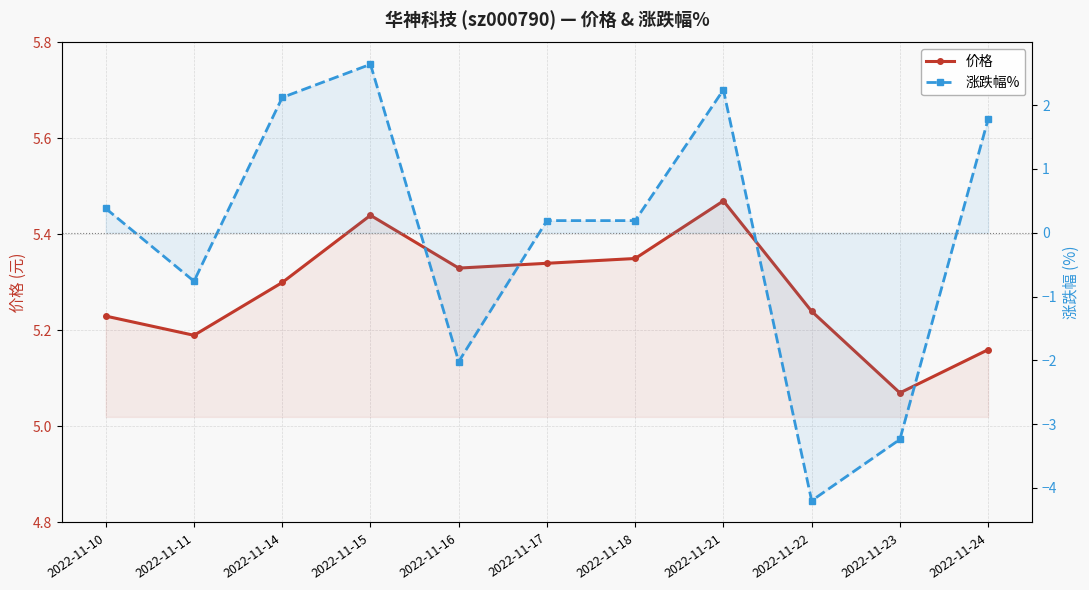

Reading left to right, what are all the values shown in this chart?

价格: 5.2	5.2	5.3	5.4	5.3	5.3	5.3	5.5	5.2	5.1	5.2
涨跌幅%: 0.4	-0.8	2.1	2.6	-2.0	0.2	0.2	2.2	-4.2	-3.2	1.8